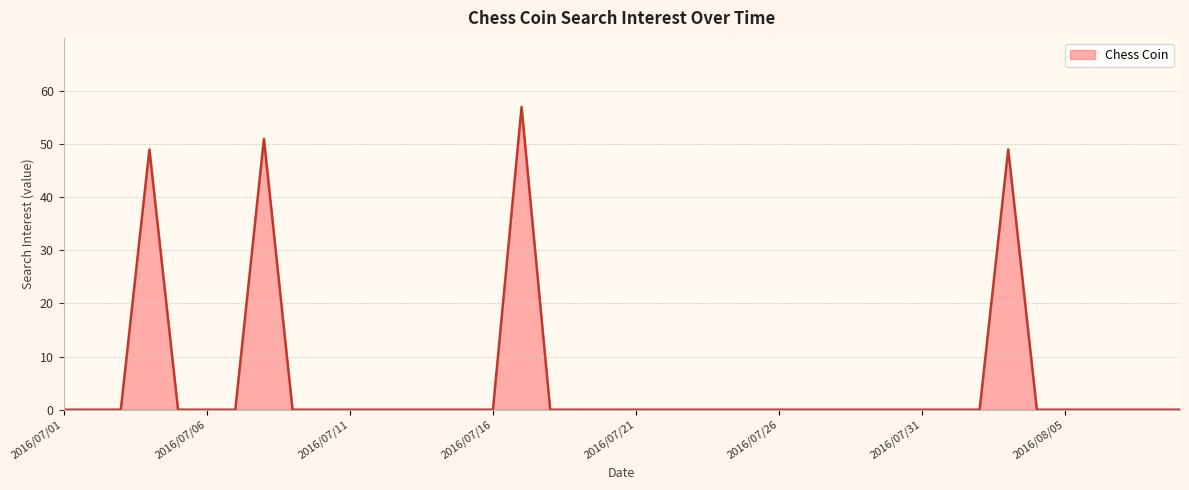

Is it true that the value at 34 is 0?

True